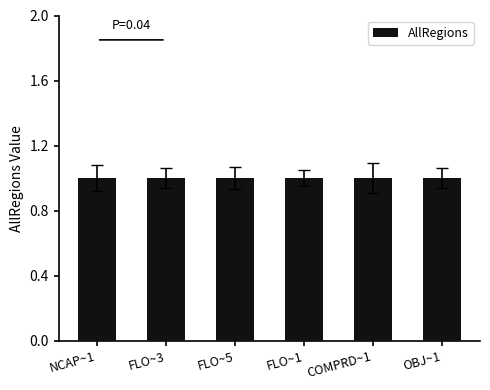

The chart shows a value of 0 at FLO~1. True or false?

False